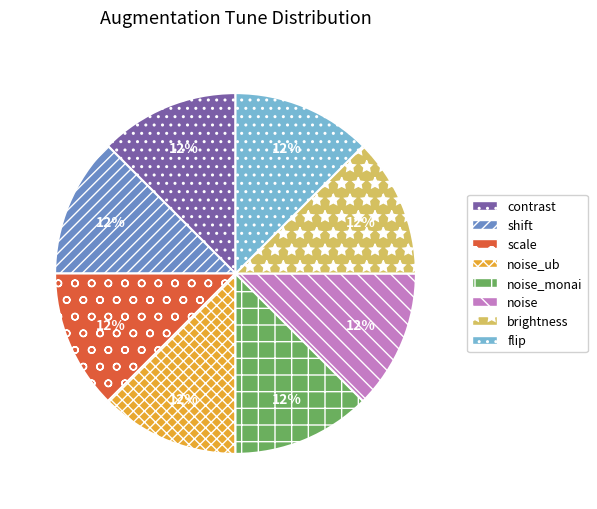

What is the ratio of the value at shift to the value at brightness?

1.0